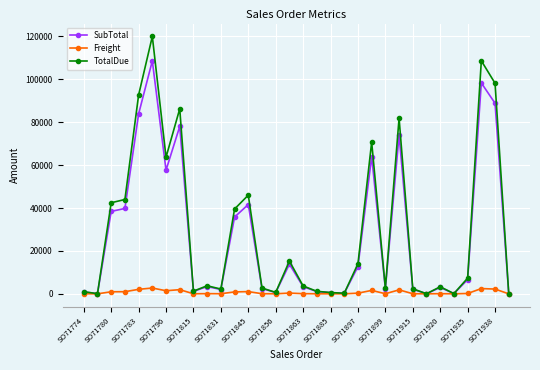

True or false: SubTotal has more than 0 points higher than both neighbors.

True